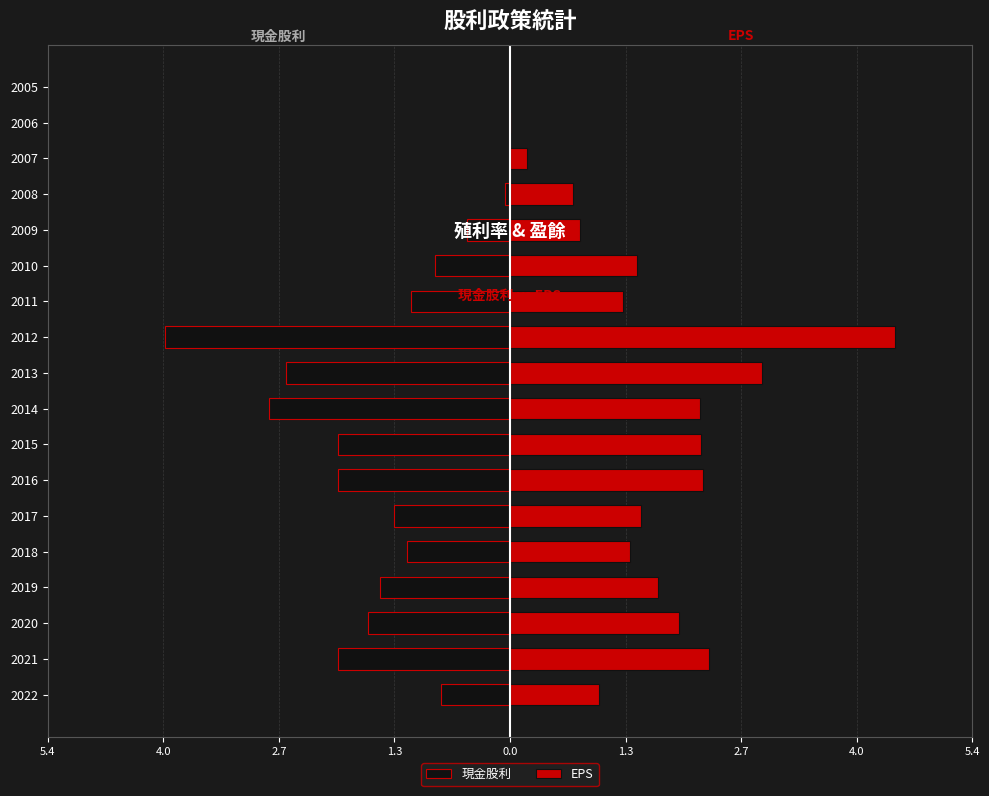

True or false: EPS has a value of 2.9 at 2019.

False